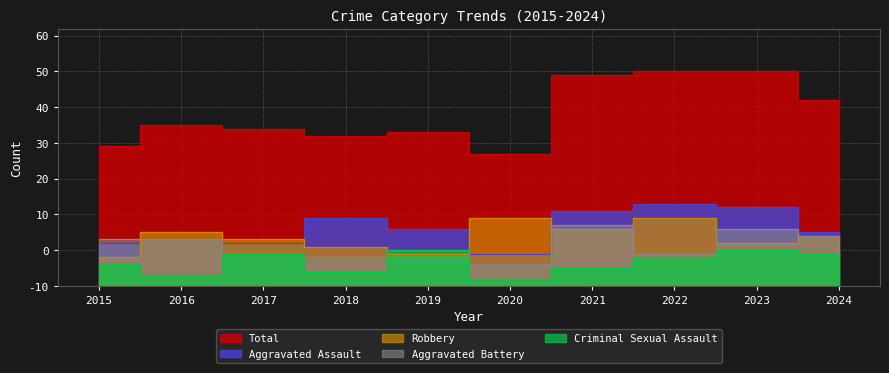

What is the difference between the second highest and second lowest values in the Aggravated Assault series?

10